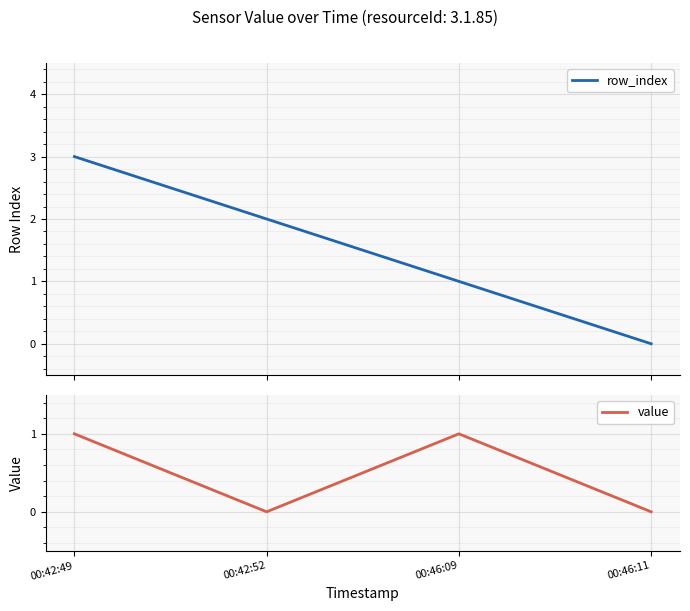

Count the value values in the range 0 to 1.

4